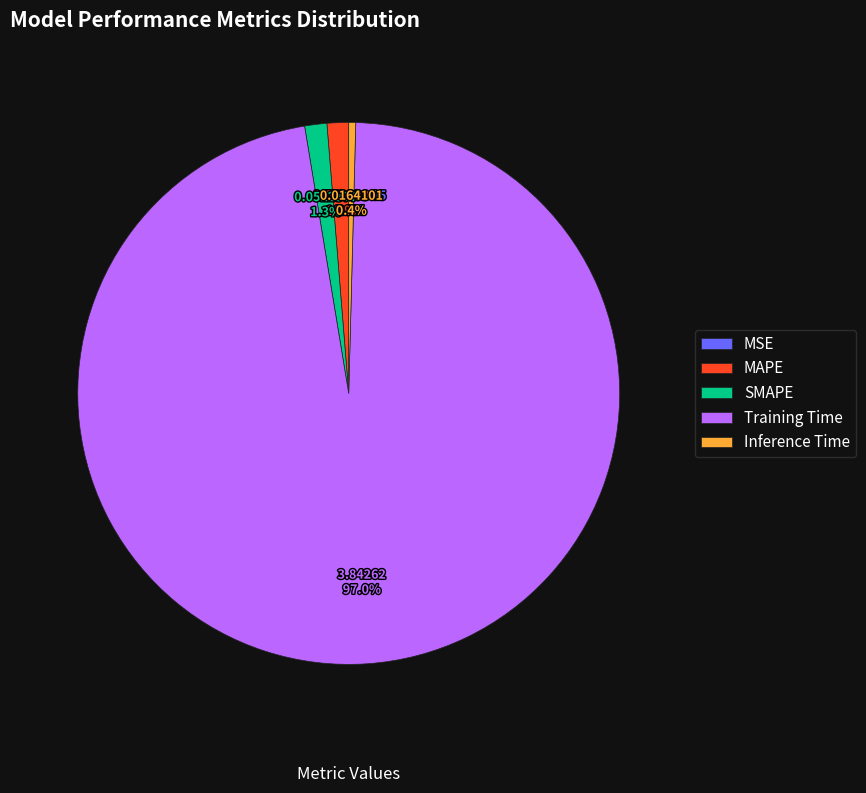

Which category accounts for the majority?

Training Time